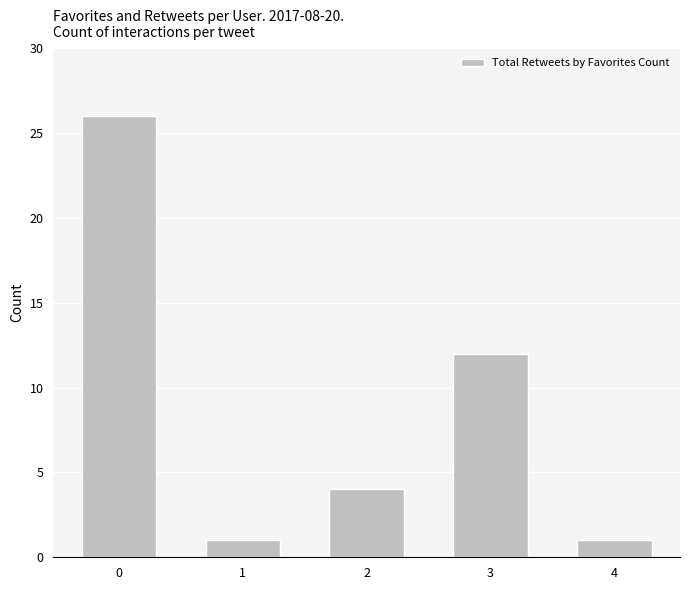

What is the sum of all values?

44